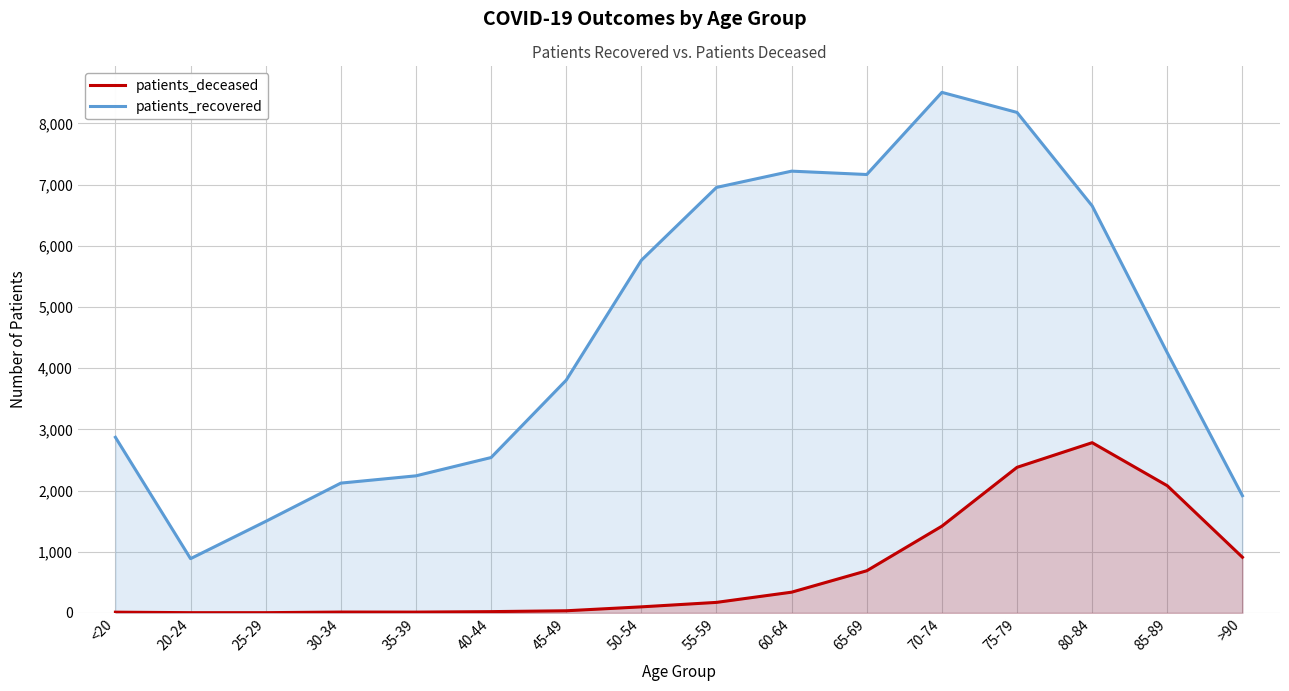

The value of patients_recovered at >90 is 1915. True or false?

True